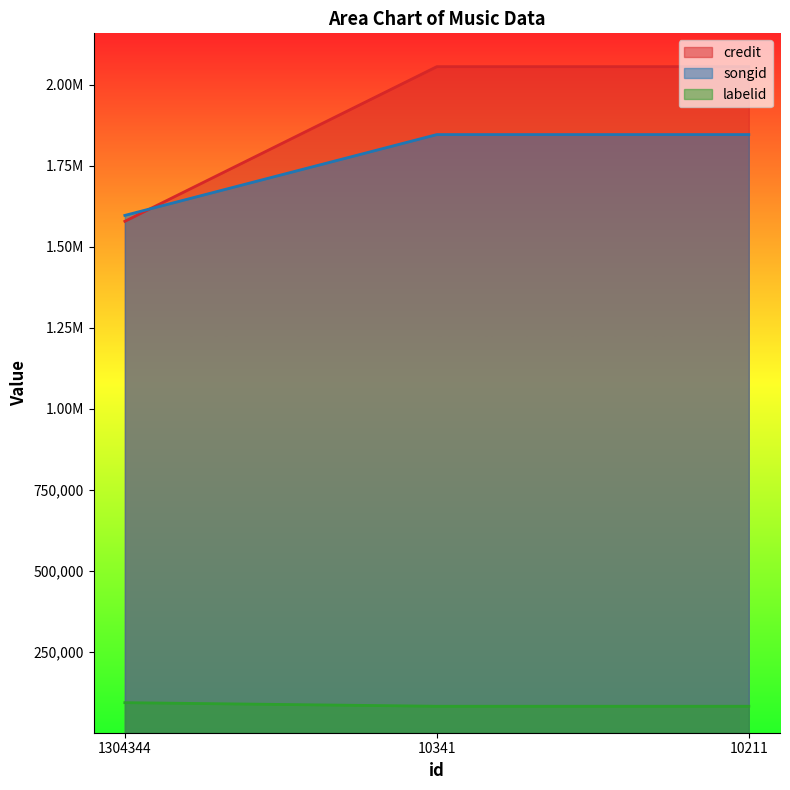

The value of credit at 10211 is 3151974. True or false?

False